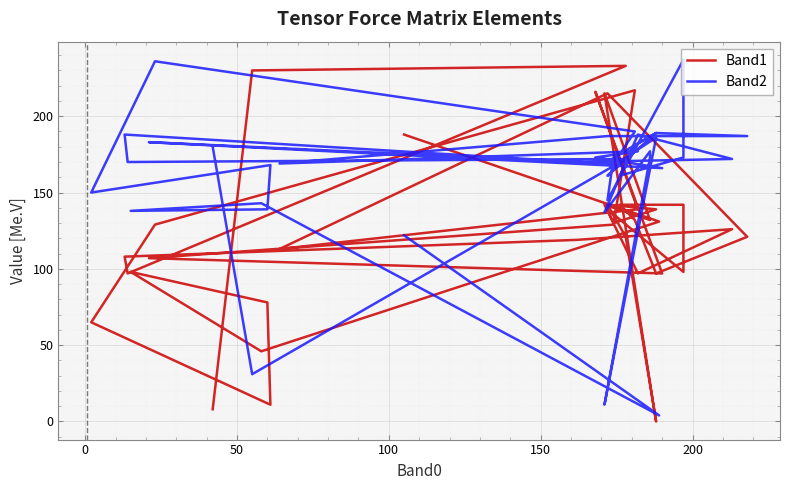

How many interior local peaks does the Band2 series have?

13